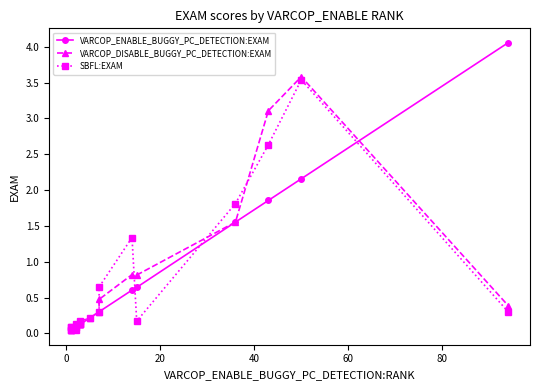

Reading right to left, what are all the values shown in this chart?

VARCOP_ENABLE_BUGGY_PC_DETECTION:EXAM: 4.1	2.2	1.9	1.6	0.6	0.6	0.3	0.3	0.2	0.1	0.1	0.1	0.1	0.1	0.1	0.1	0.0	0.0	0.0	0.0
VARCOP_DISABLE_BUGGY_PC_DETECTION:EXAM: 0.4	3.6	3.1	1.6	0.8	0.8	0.5	0.3	0.2	0.2	0.1	0.1	0.1	0.1	0.1	0.1	0.0	0.1	0.1	0.0
SBFL:EXAM: 0.3	3.5	2.6	1.8	0.2	1.3	0.6	0.3	0.2	0.2	0.1	0.1	0.1	0.1	0.1	0.0	0.0	0.1	0.1	0.0